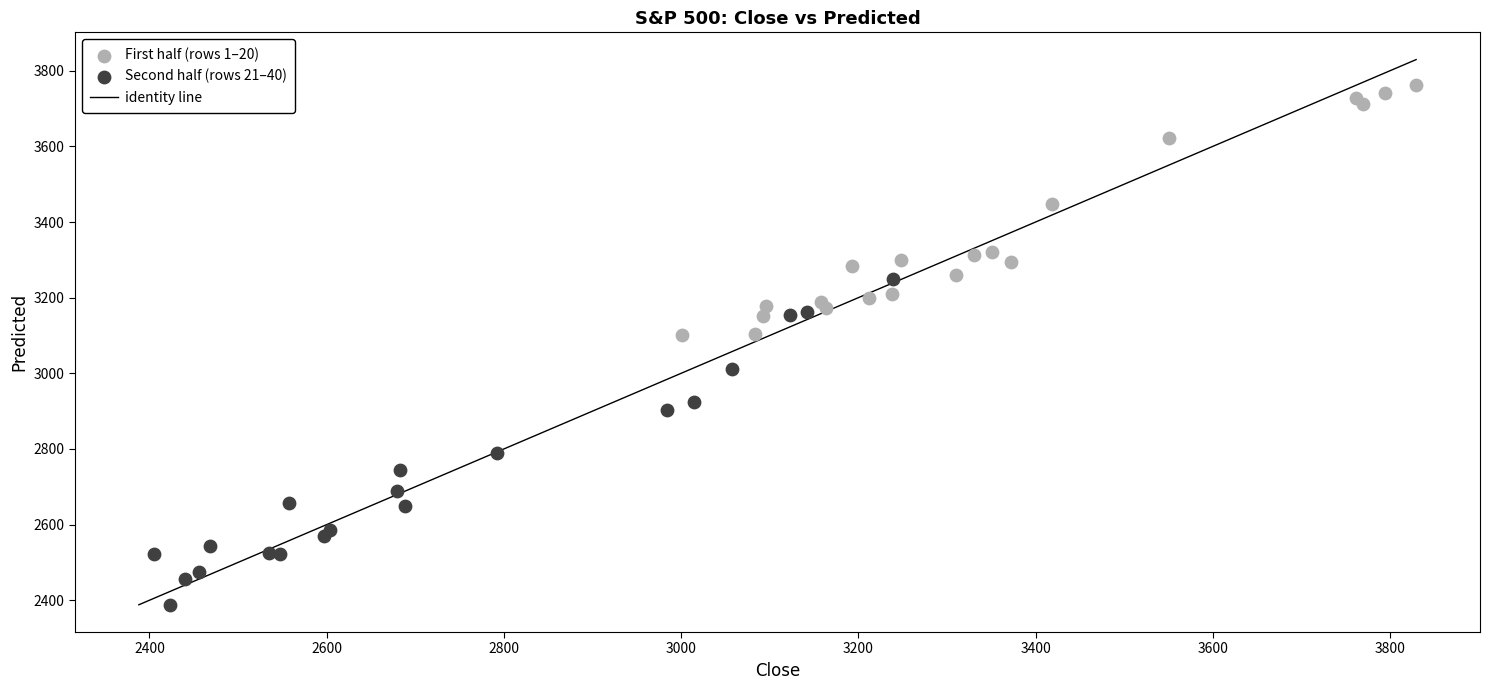

Which series reaches the minimum Y coordinate?

Second half (rows 21–40)